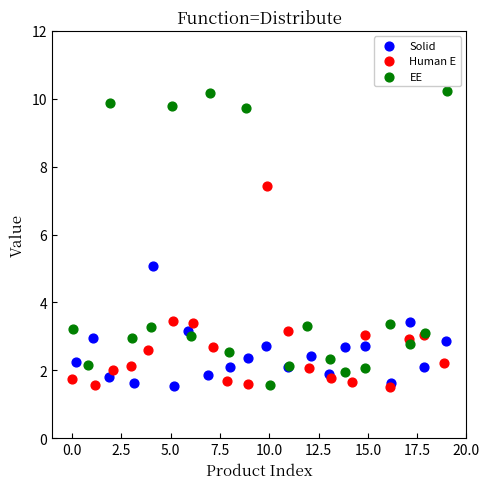

Which series reaches the maximum Y coordinate?

EE